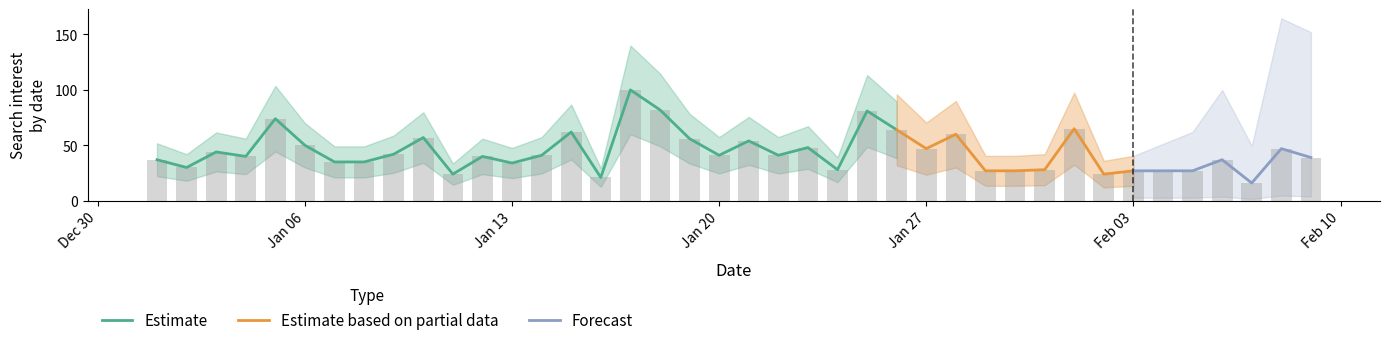

Which label corresponds to the largest value in the chart?

2014/01/17